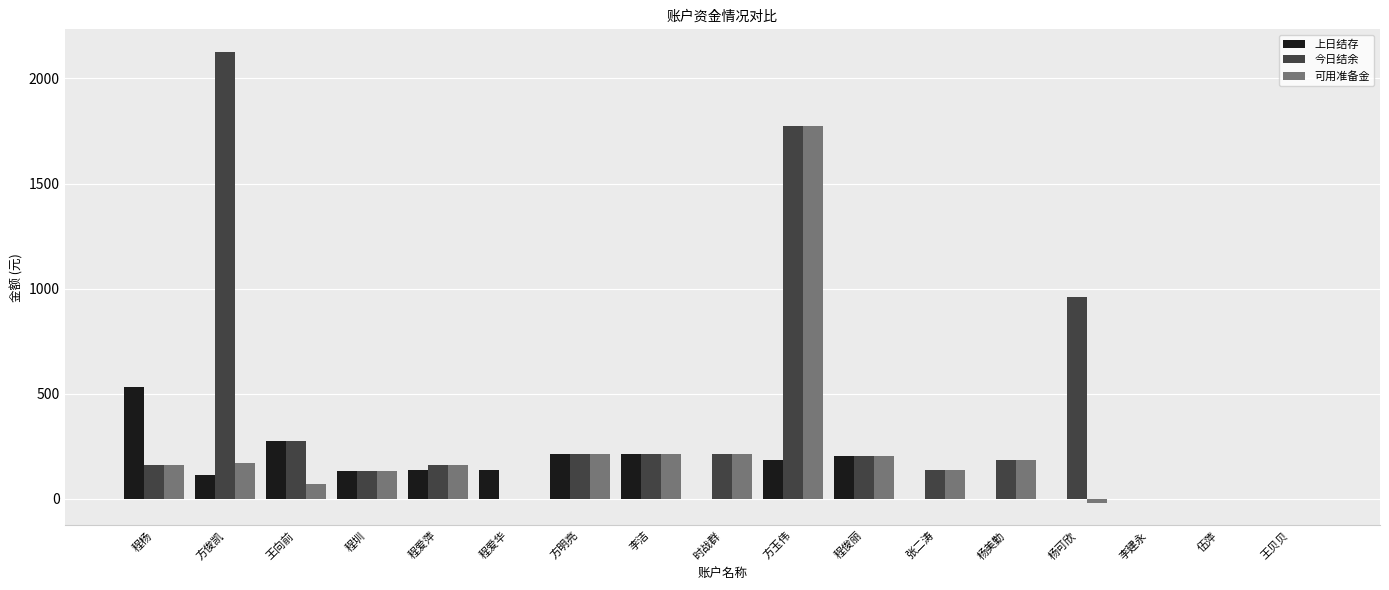

What is the sum of all 今日结余 values?

6745.0